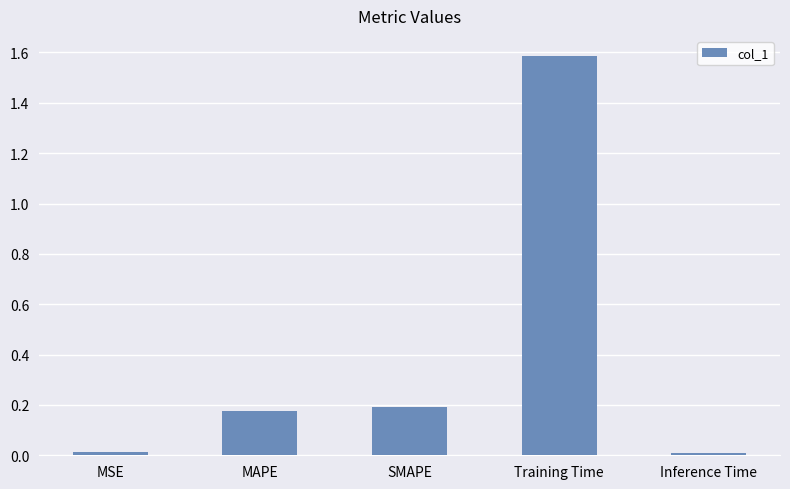

The value at Training Time is 2.2. True or false?

False